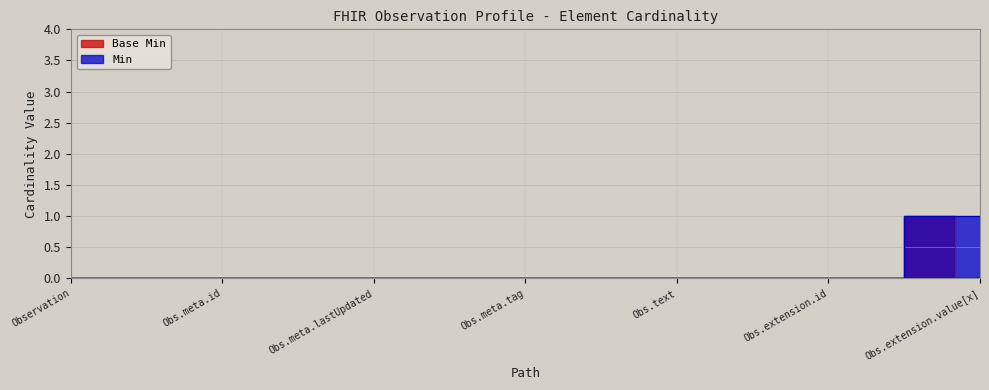

How many values in Min are above zero?

2